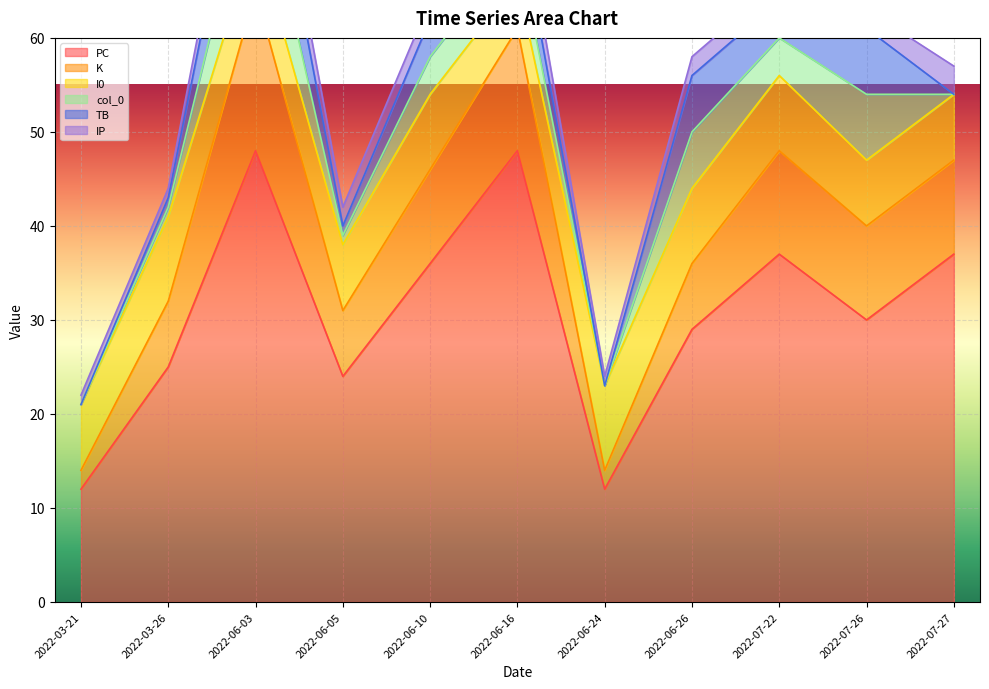

The TB series shows 0 at 2022-07-27. True or false?

True